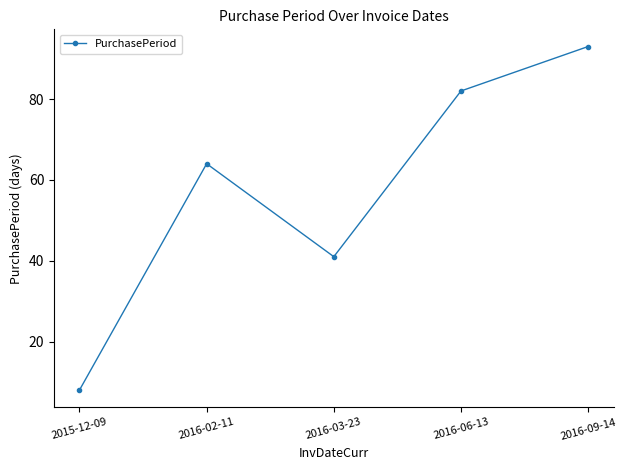

What is the approximate value at 2015-12-09, to the nearest 10?

10